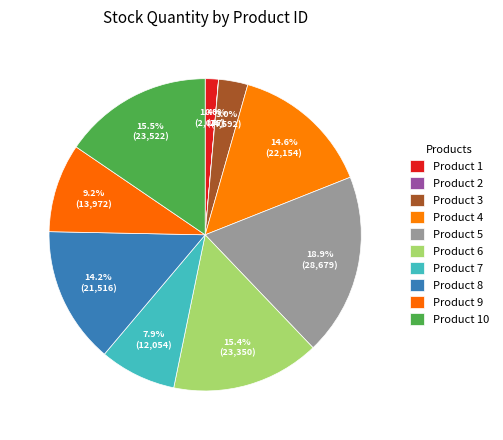

Which slice is the largest?

5